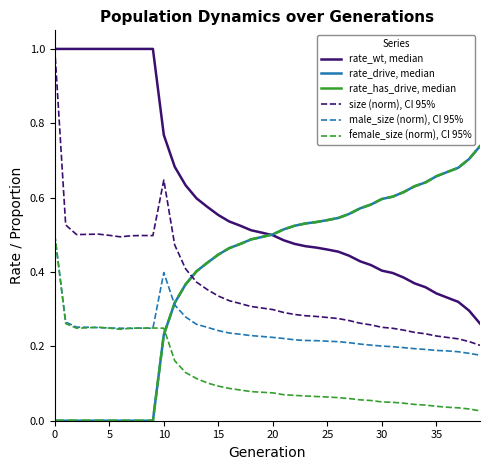

Is this an area chart (filled region under the line)?

No